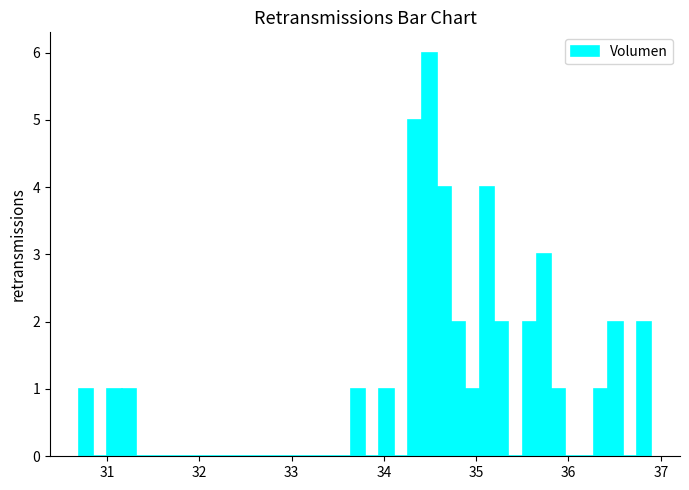

Read against the x-axis, roughly where is the centre of the tallest bar?

34.5